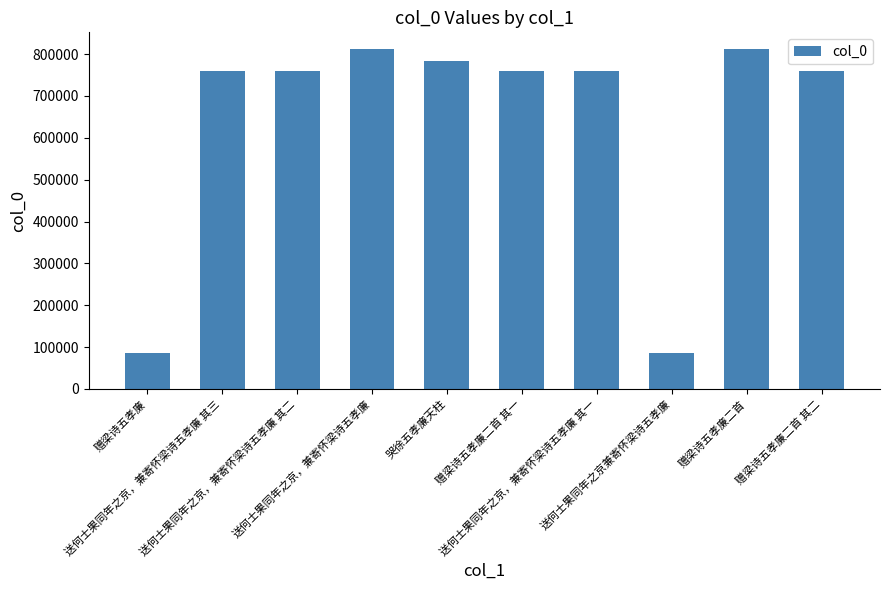

What is the approximate value at 送何士果同年之京，兼寄怀梁诗五孝廉 其二, to the nearest 50?

760650